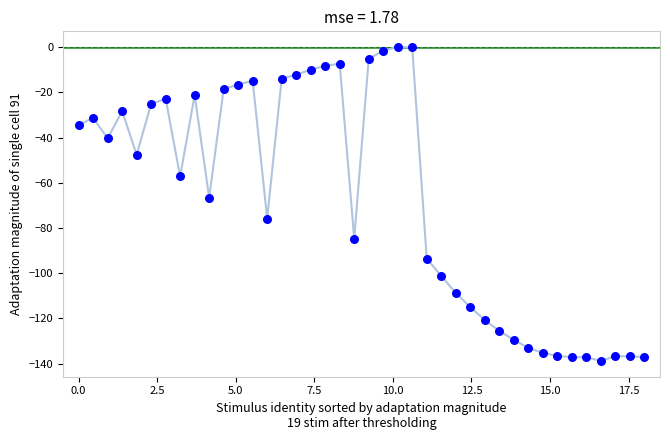

What is the range of X values (max minus min)?

18.0